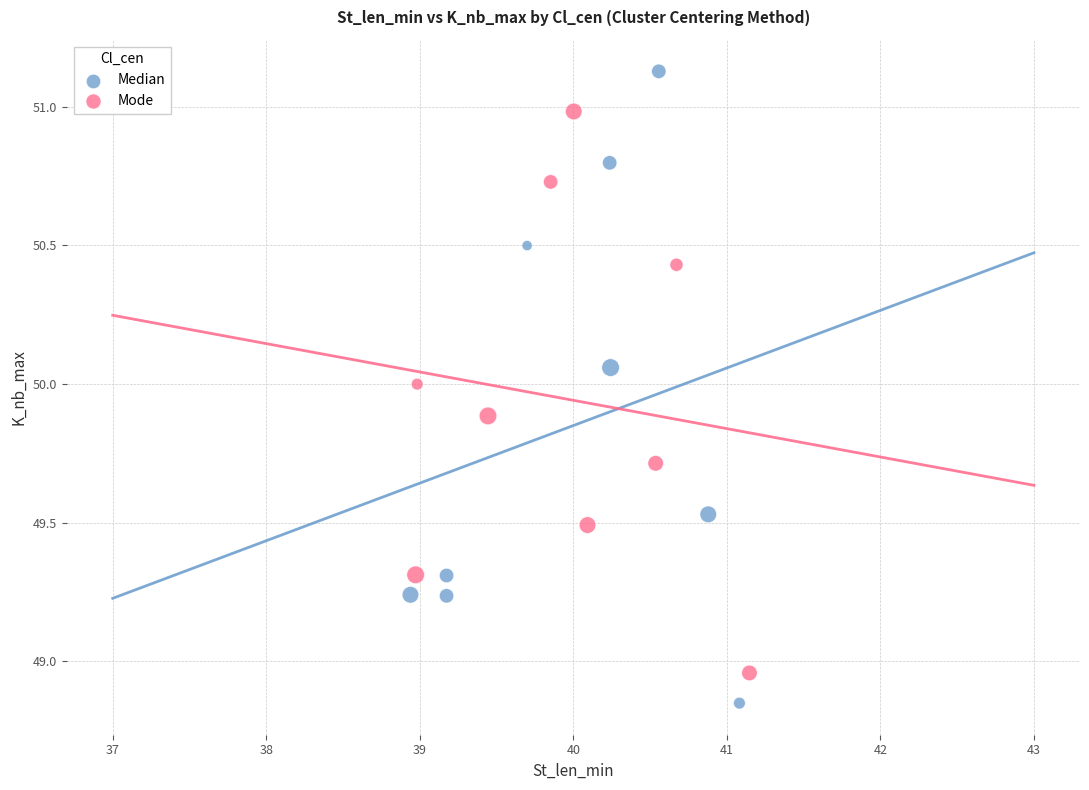

Which series reaches the minimum Y coordinate?

Median